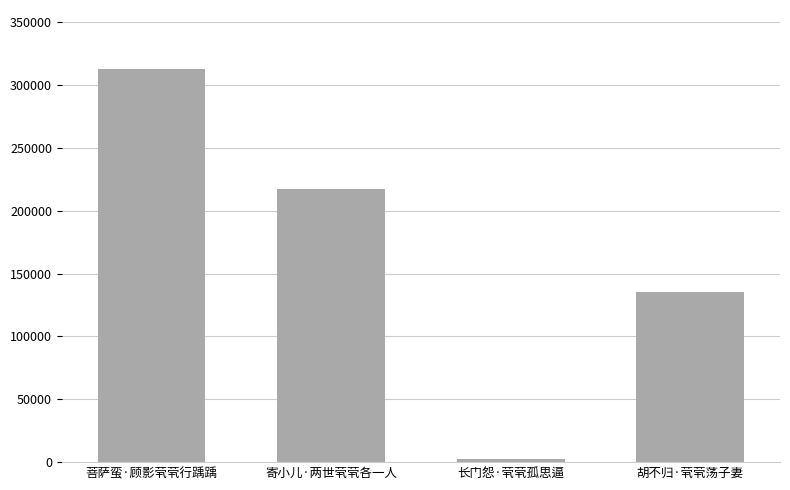

What is the change in value from 寄小儿·两世茕茕各一人 to 胡不归·茕茕荡子妻?

-81136